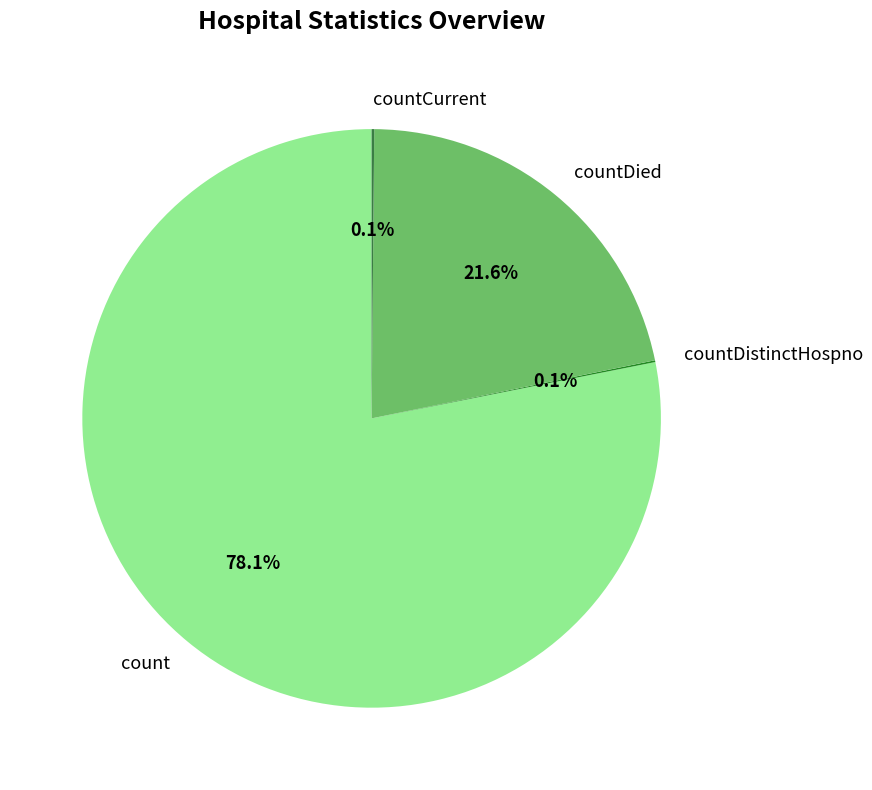

What portion of the pie excludes countDied?

78.4%